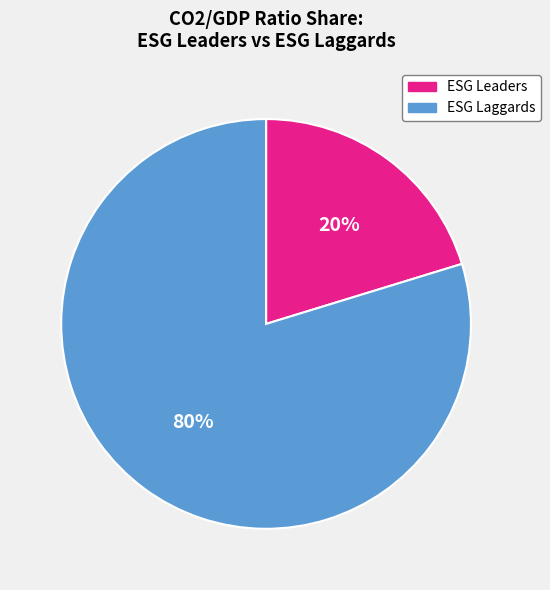

Is there any slice that represents more than half of the pie?

Yes